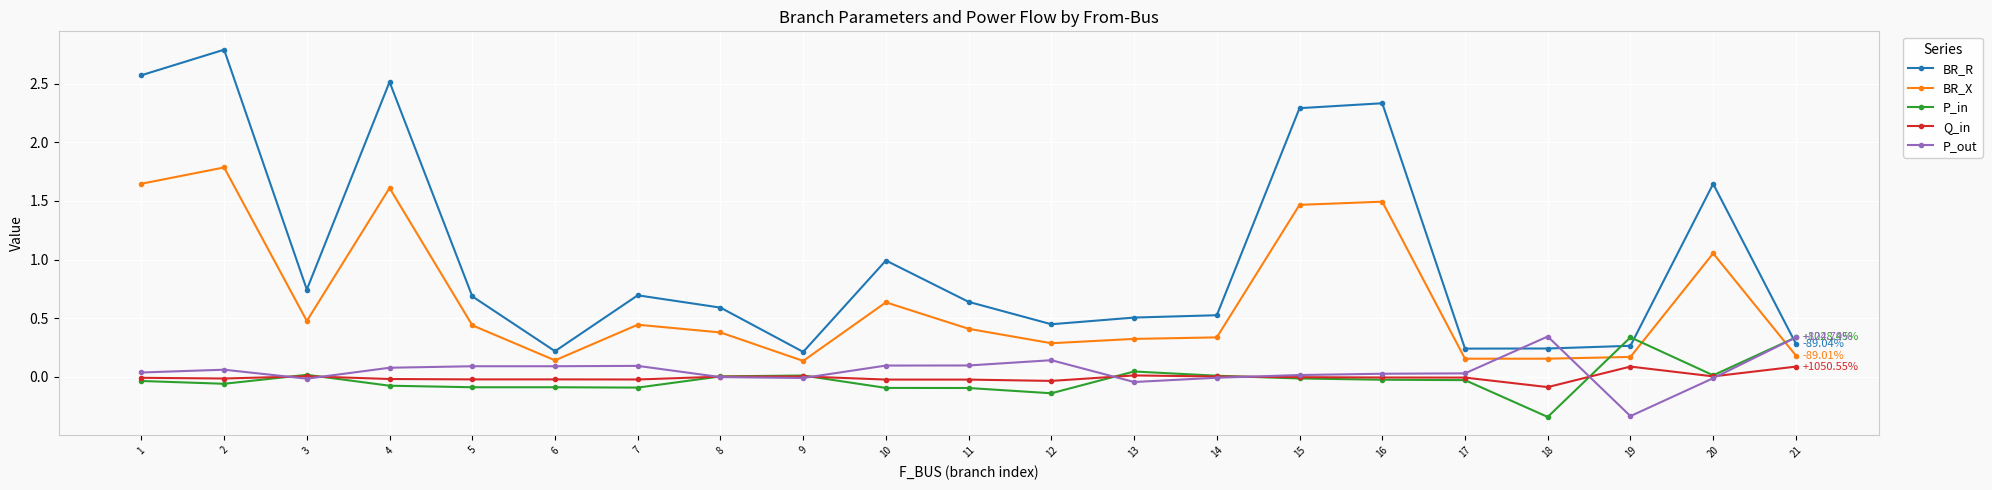

True or false: Q_in and BR_X intersect in this chart.

False